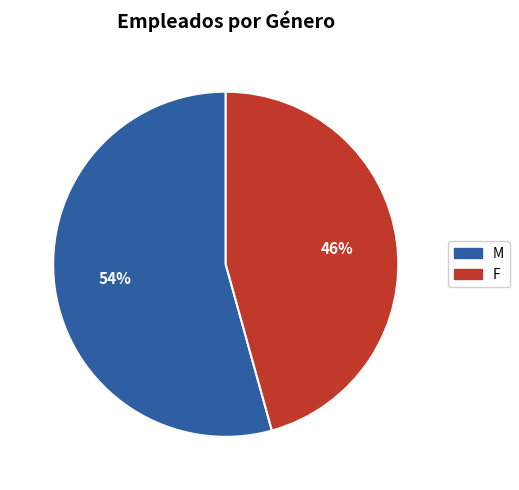

What percentage is the F slice, to the nearest percent?

46%